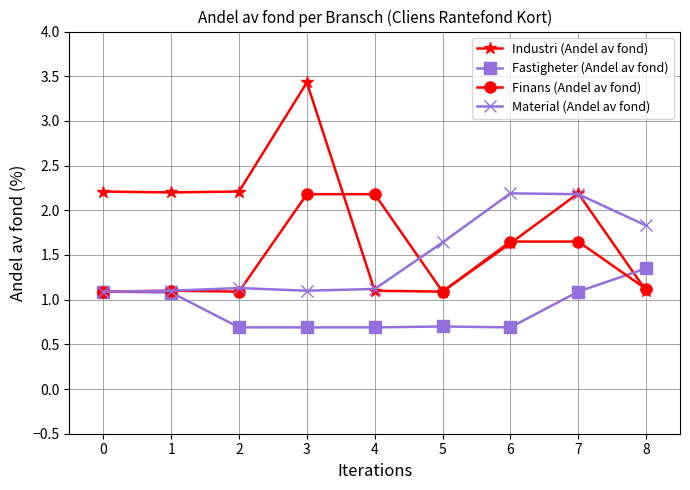

What is the difference between the highest and lowest values at 4?

1.5